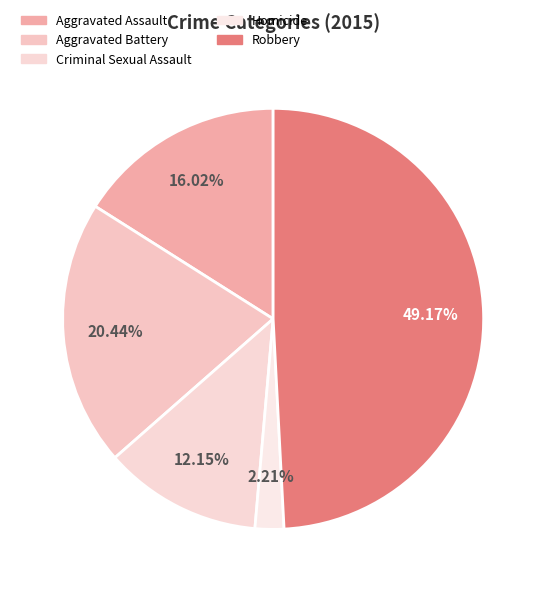

To the nearest percent, what is the combined percentage of Criminal Sexual Assault and Aggravated Battery?

33%